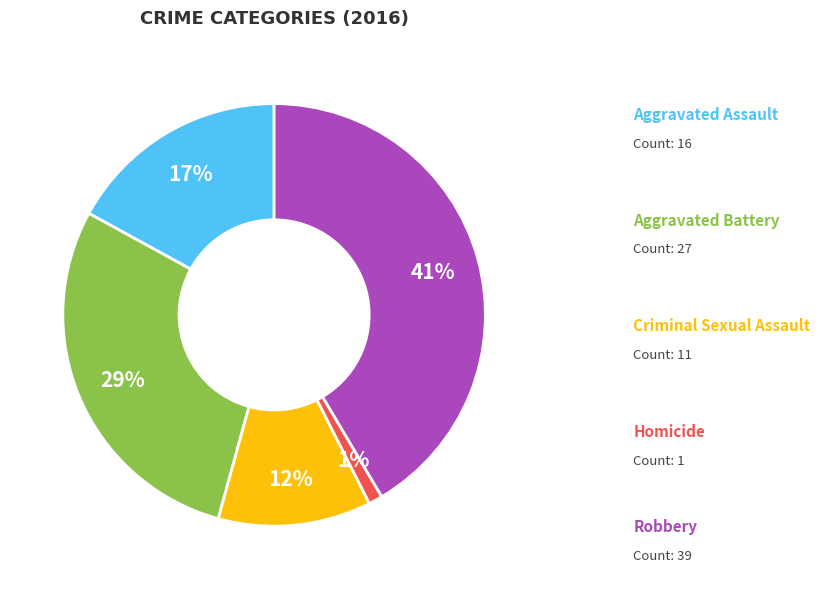

To the nearest percent, what is the average slice percentage?

20%